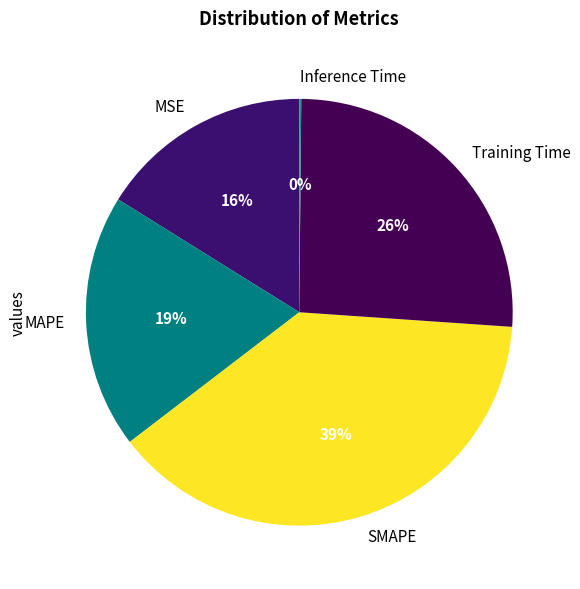

True or false: SMAPE accounts for 32% of the total.

False